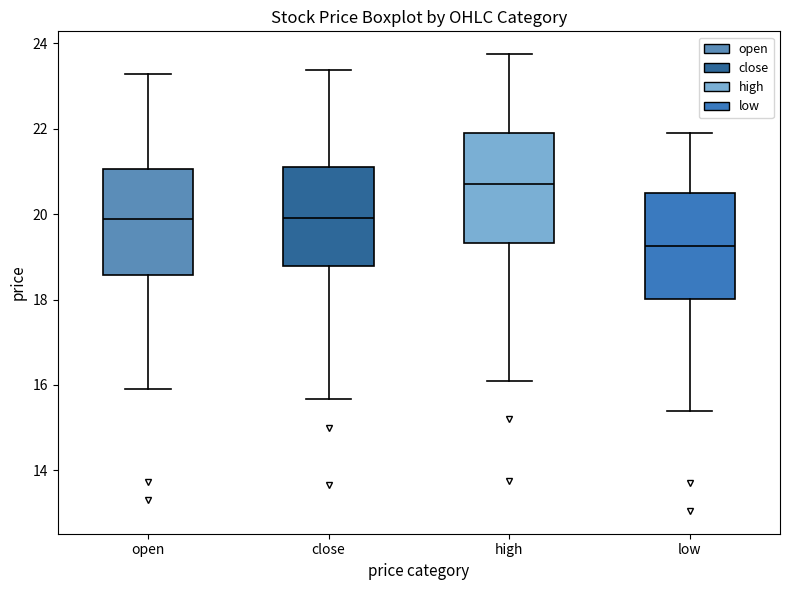

Reading left to right, transcribe this box plot: for each box, give where its median line is, the range the box spans, and where its two whiskers end, as read against the y-axis. The values are not printed on the chart, so give them approximately, as read against the axis.

open: median 19.8, box 18.6 to 21.0, whiskers 16.0 to 23.2
close: median 20.0, box 18.8 to 21.2, whiskers 15.6 to 23.4
high: median 20.8, box 19.4 to 21.8, whiskers 16.2 to 23.8
low: median 19.2, box 18.0 to 20.6, whiskers 15.4 to 22.0